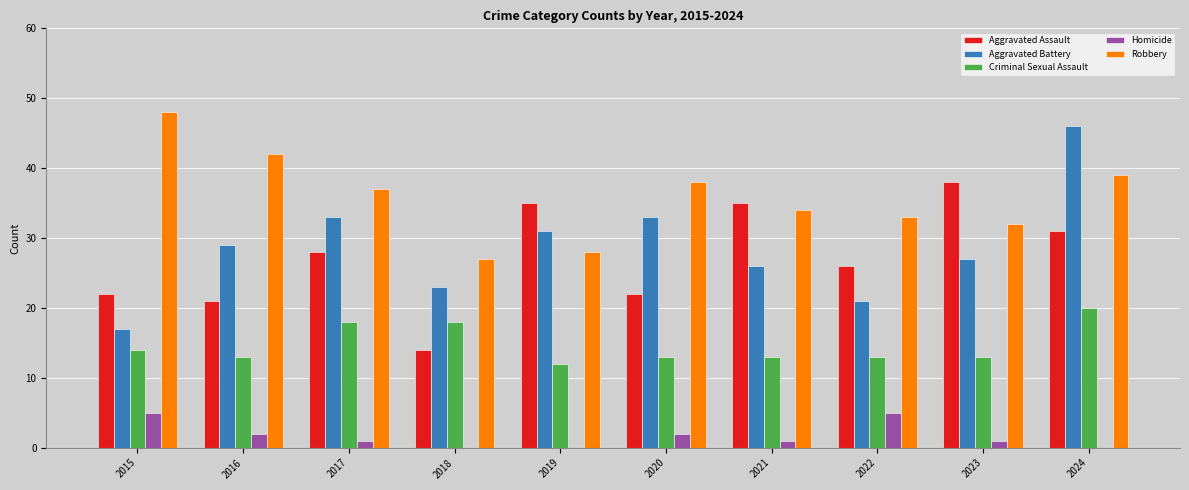

Reading right to left, list all the values displayed in this chart.

Aggravated Assault: 2024=31	2023=38	2022=26	2021=35	2020=22	2019=35	2018=14	2017=28	2016=21	2015=22
Aggravated Battery: 2024=46	2023=27	2022=21	2021=26	2020=33	2019=31	2018=23	2017=33	2016=29	2015=17
Criminal Sexual Assault: 2024=20	2023=13	2022=13	2021=13	2020=13	2019=12	2018=18	2017=18	2016=13	2015=14
Homicide: 2024=0	2023=1	2022=5	2021=1	2020=2	2019=0	2018=0	2017=1	2016=2	2015=5
Robbery: 2024=39	2023=32	2022=33	2021=34	2020=38	2019=28	2018=27	2017=37	2016=42	2015=48